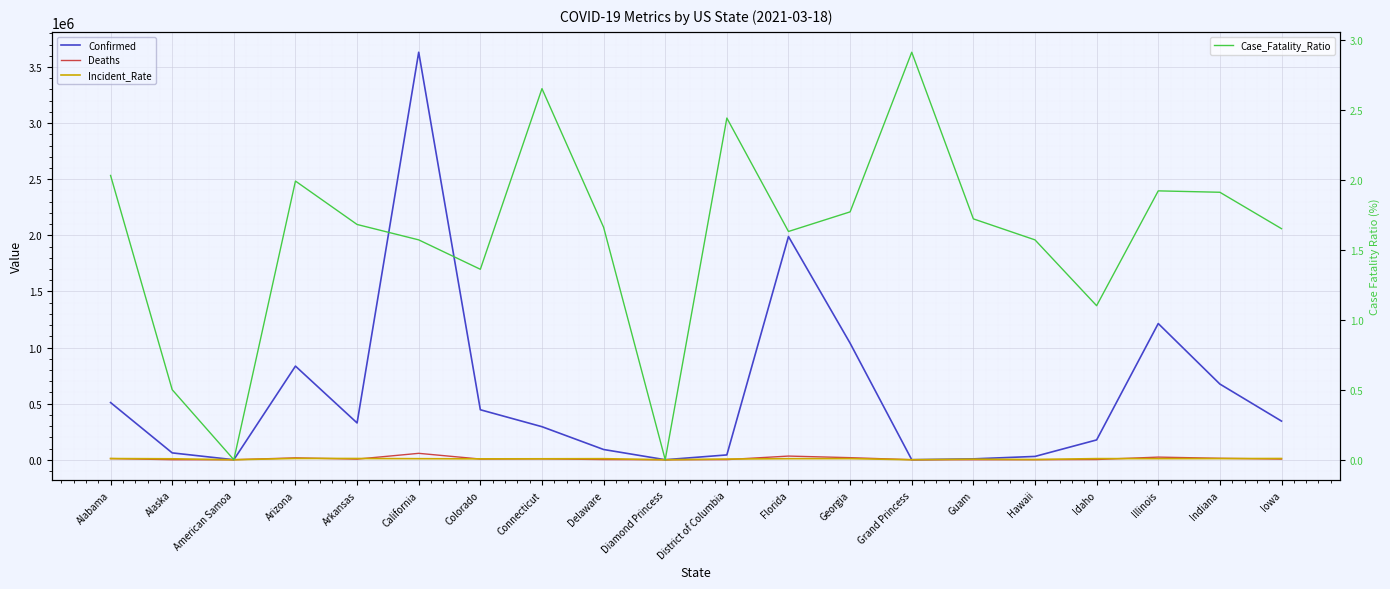

What are all the series names shown in the legend?

Confirmed, Deaths, Incident_Rate, Case_Fatality_Ratio